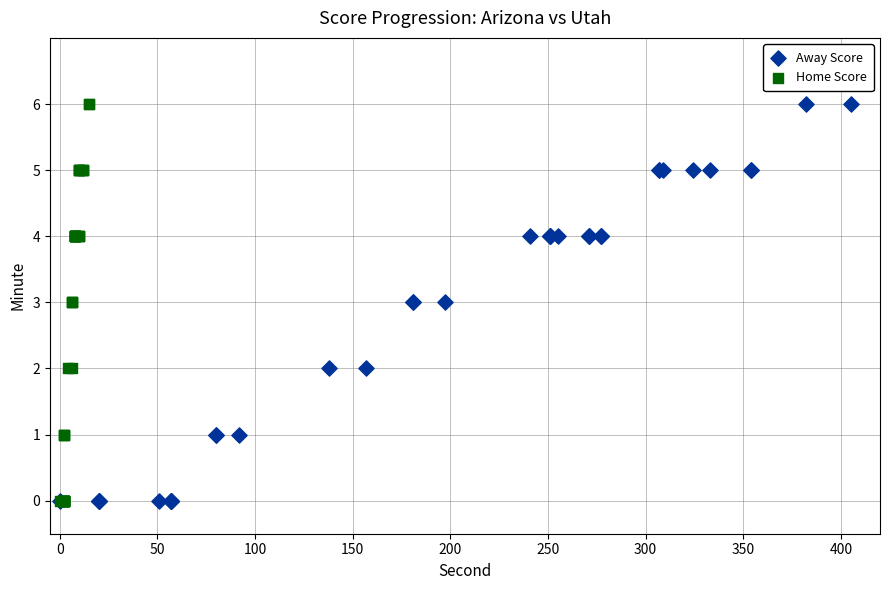

What are all the series names shown in the legend?

Away Score, Home Score